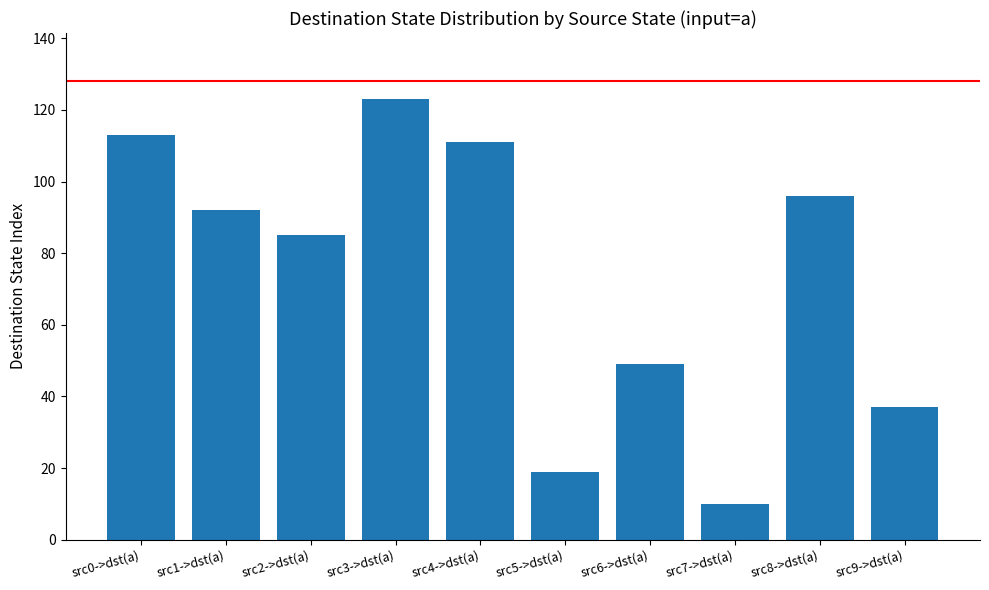

Reading left to right, list all the values displayed in this chart.

113	92	85	123	111	19	49	10	96	37